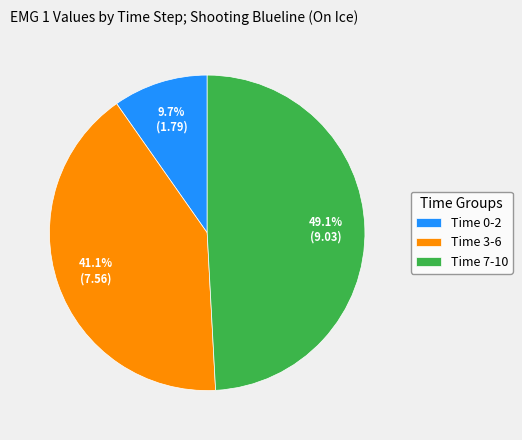

What is the smallest slice in the pie chart?

Time 0-2